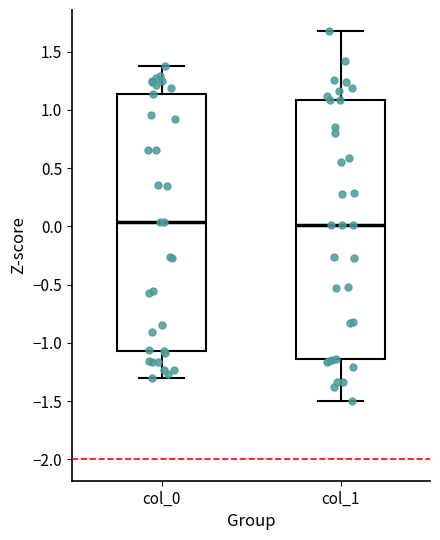

Reading left to right, transcribe this box plot: for each box, give where its median line is, the range the box spans, and where its two whiskers end, as read against the y-axis. The values are not printed on the chart, so give them approximately, as read against the axis.

col_0: median 0.05, box -1.05 to 1.15, whiskers -1.30 to 1.40
col_1: median 0.00, box -1.15 to 1.10, whiskers -1.50 to 1.65